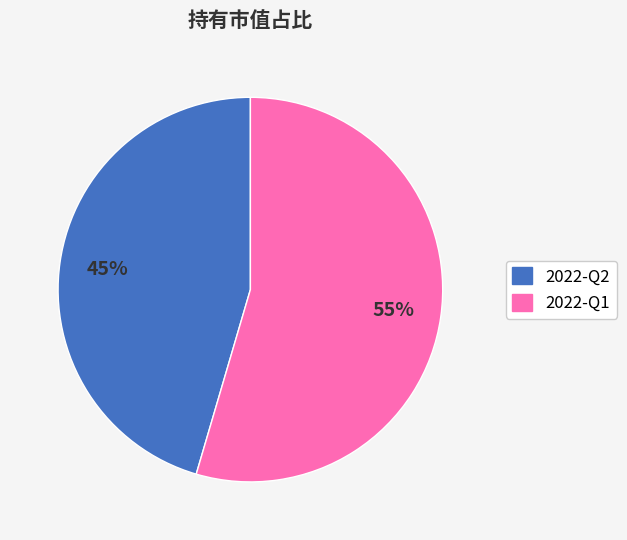

Is it true that 2022-Q1 is 55% of the pie?

True